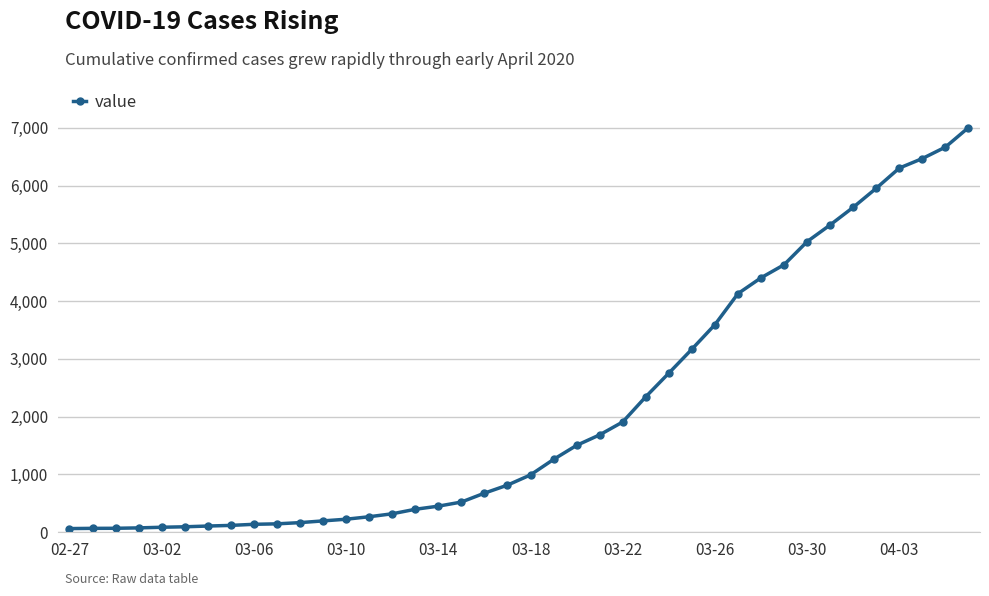

What is the difference between the second highest and minimum values?

6602